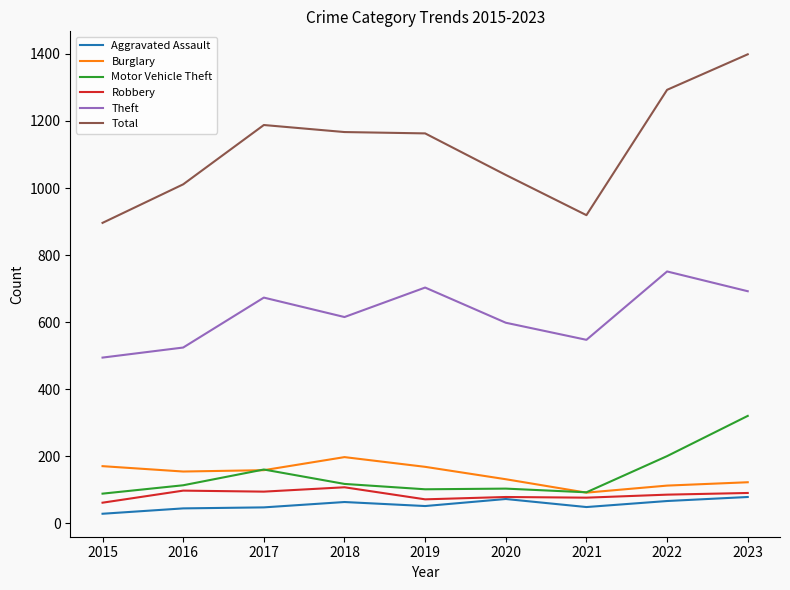

True or false: Burglary has a value of 64 at 2016.

False